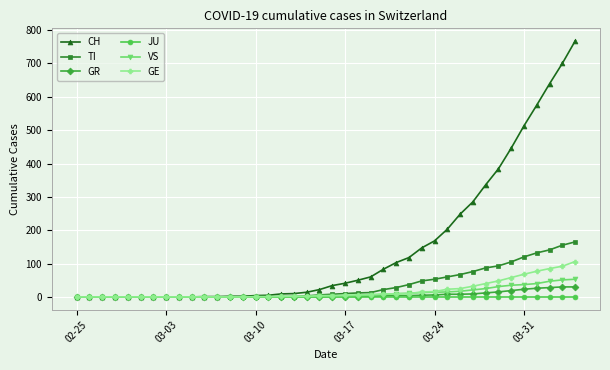

What is the maximum value shown in the chart?

767